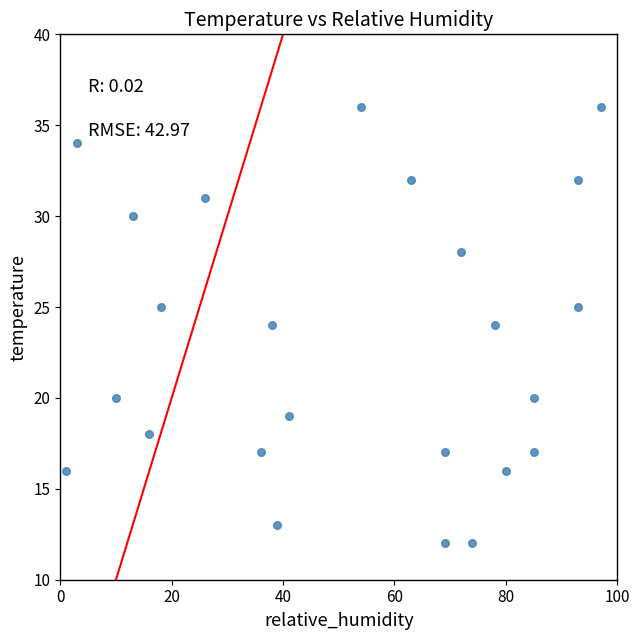

What is the range of Y values (max minus min)?

24